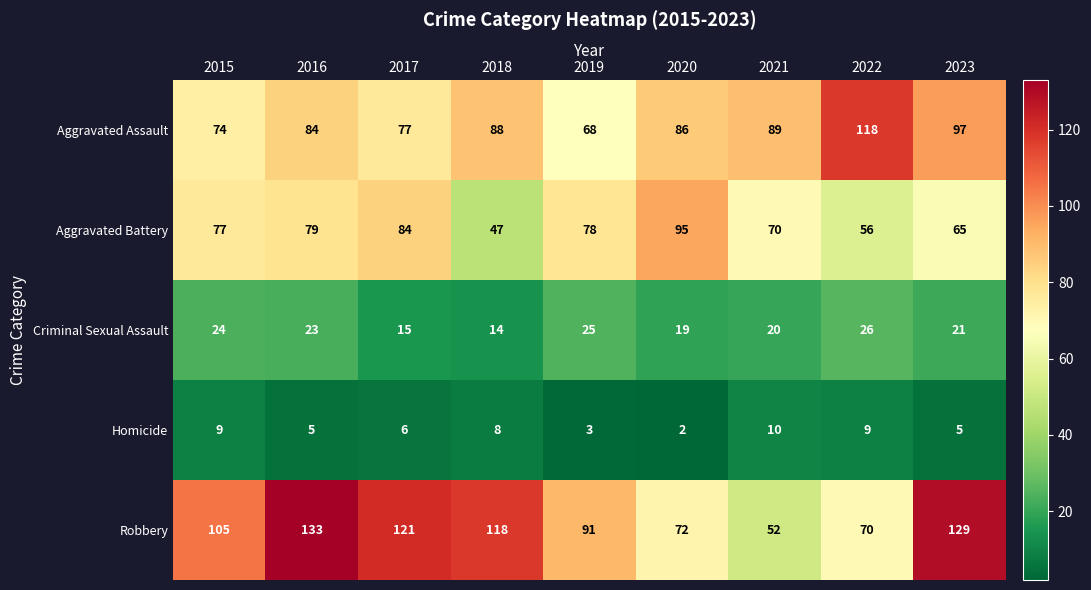

What is the difference between the second highest and second lowest values in the Aggravated Battery series?

28